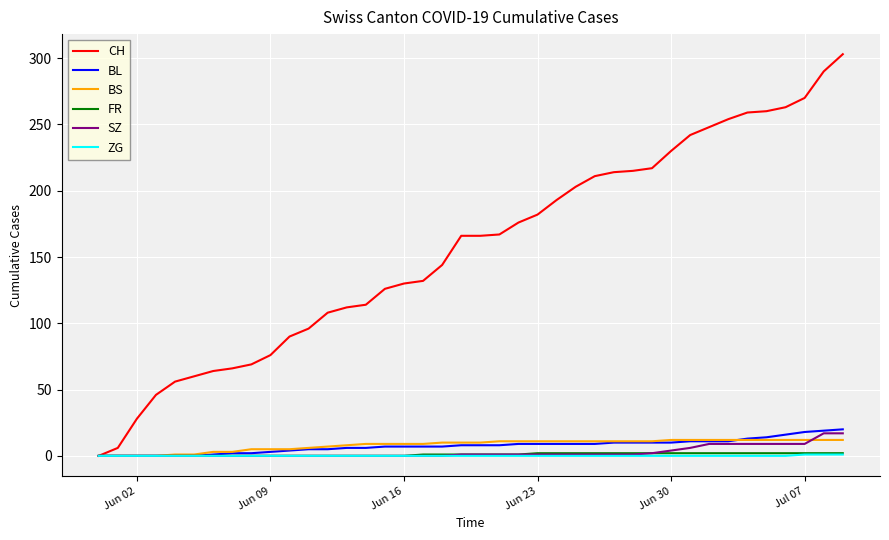

Which series has the widest spread of values?

CH